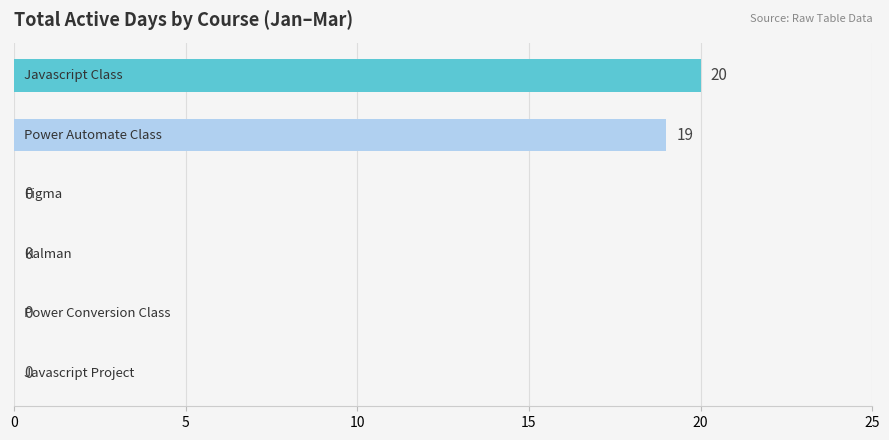

How many positive values are there?

2